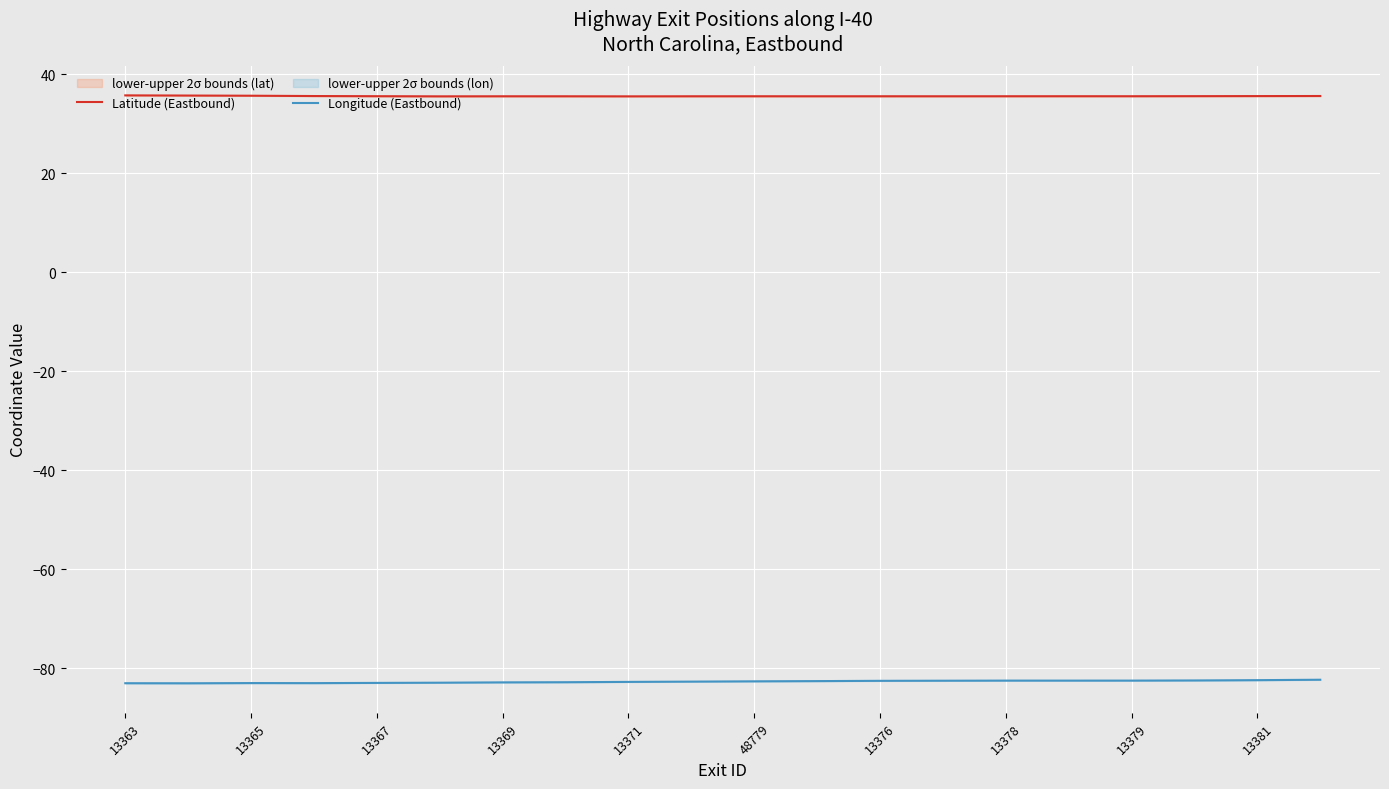

What is the smallest value displayed?

-83.0